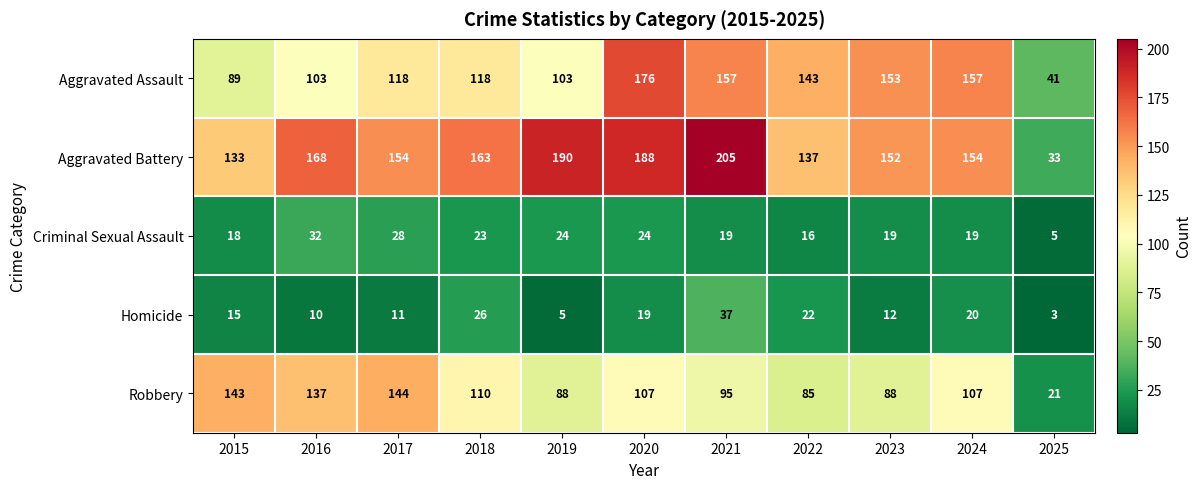

At which label does Criminal Sexual Assault first exceed 19?

2016